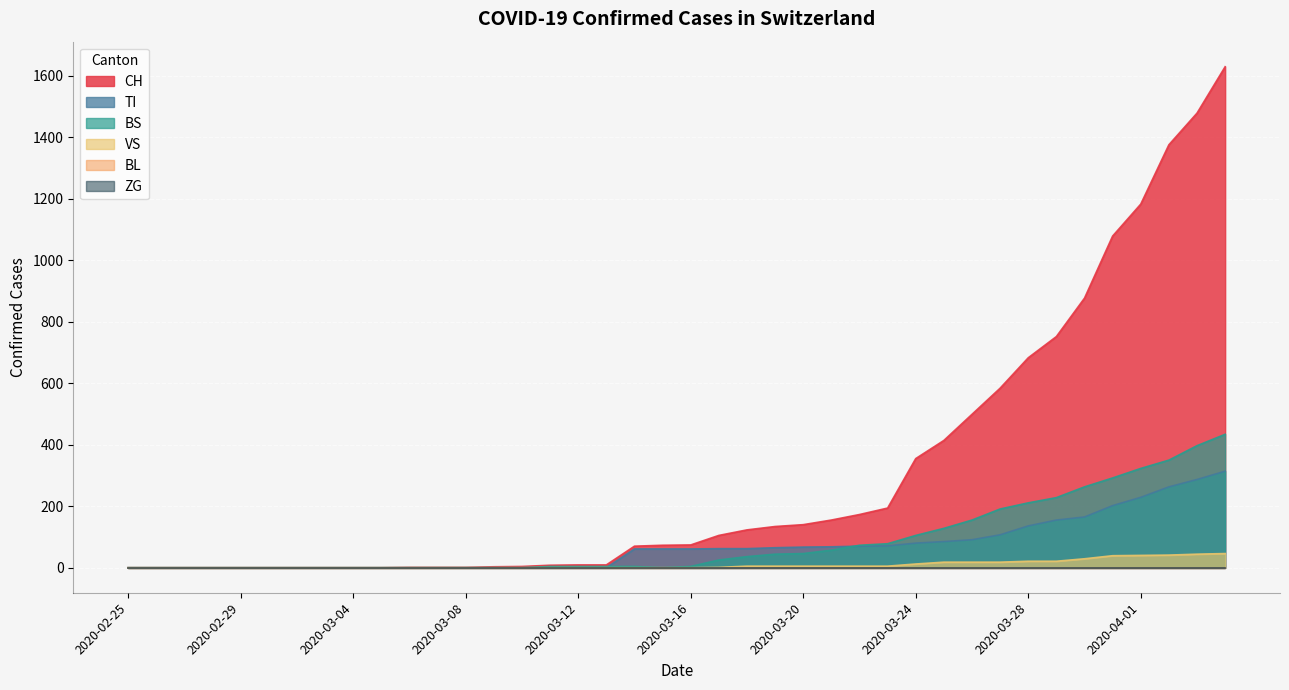

Between which two adjacent categories do BS and TI first intersect?

2020-03-13 and 2020-03-14